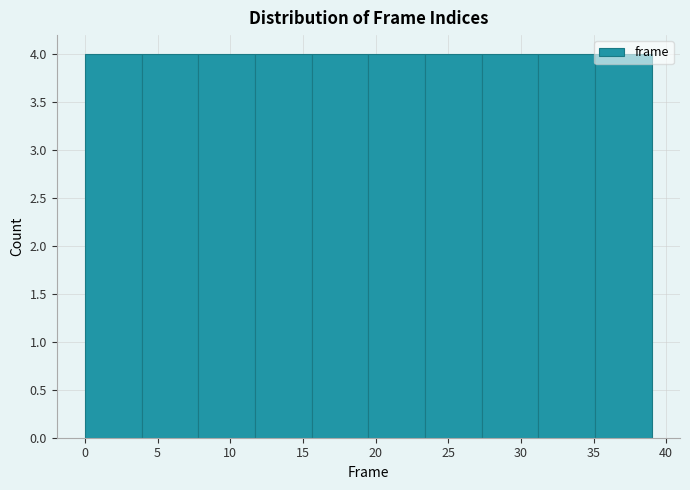

How tall is the bar that spans 19.5 to 23.4 on the x-axis? Neither the bar edges nor the heights are printed on the chart, so give them approximately, as read against the axes.

4